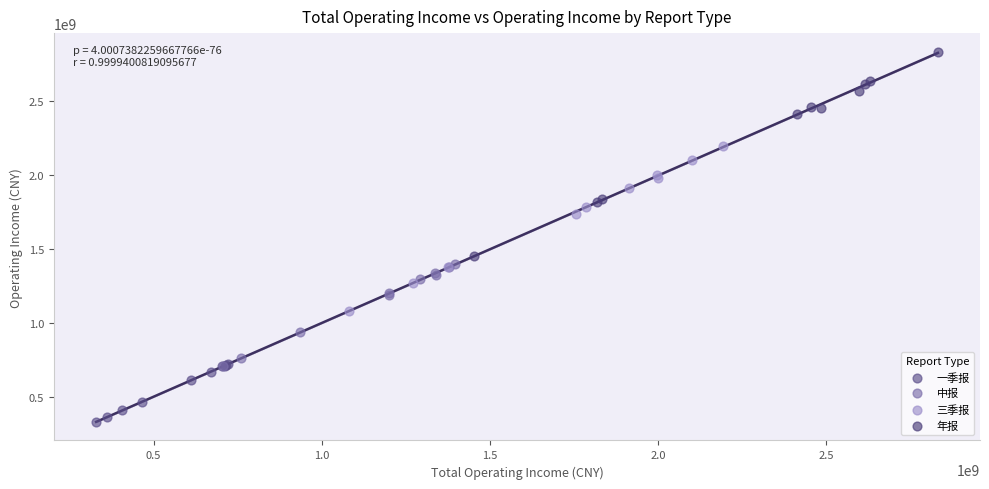

Which series has the largest Y range (max minus min)?

年报